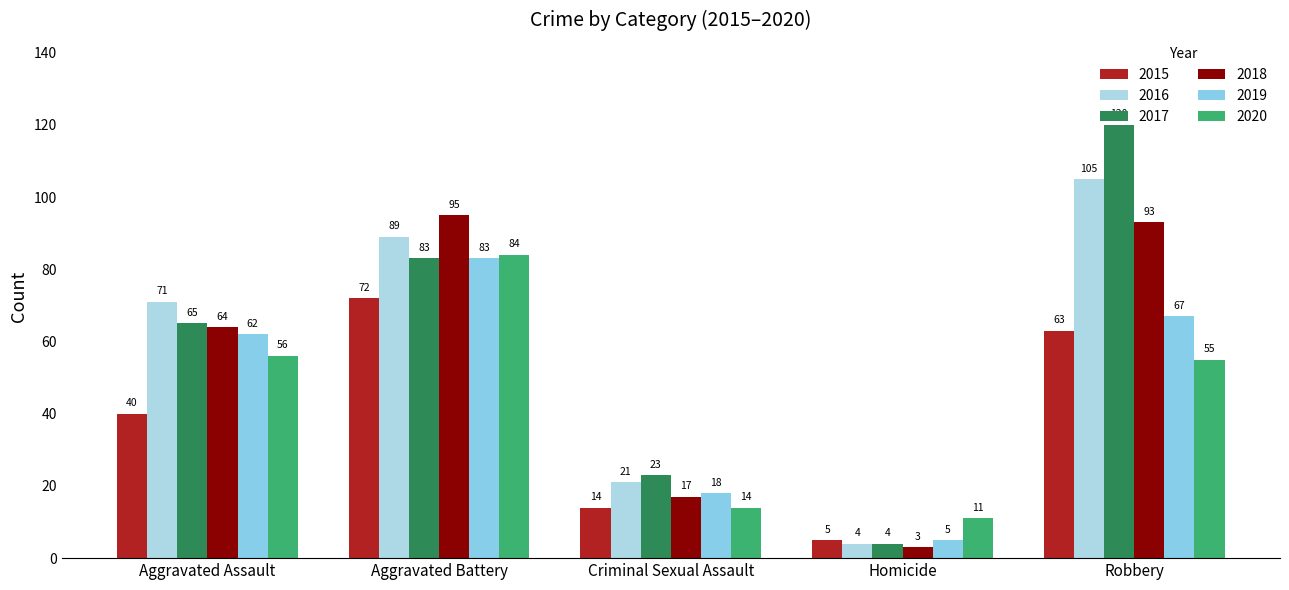

Read the 2016 value at Robbery, to the nearest 10.

100